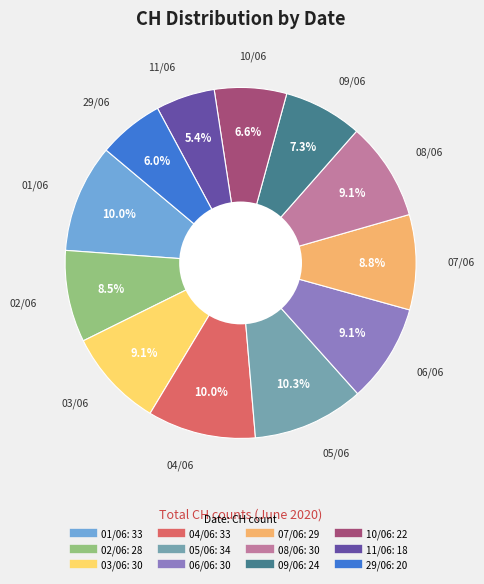

Is there any slice that represents more than half of the pie?

No